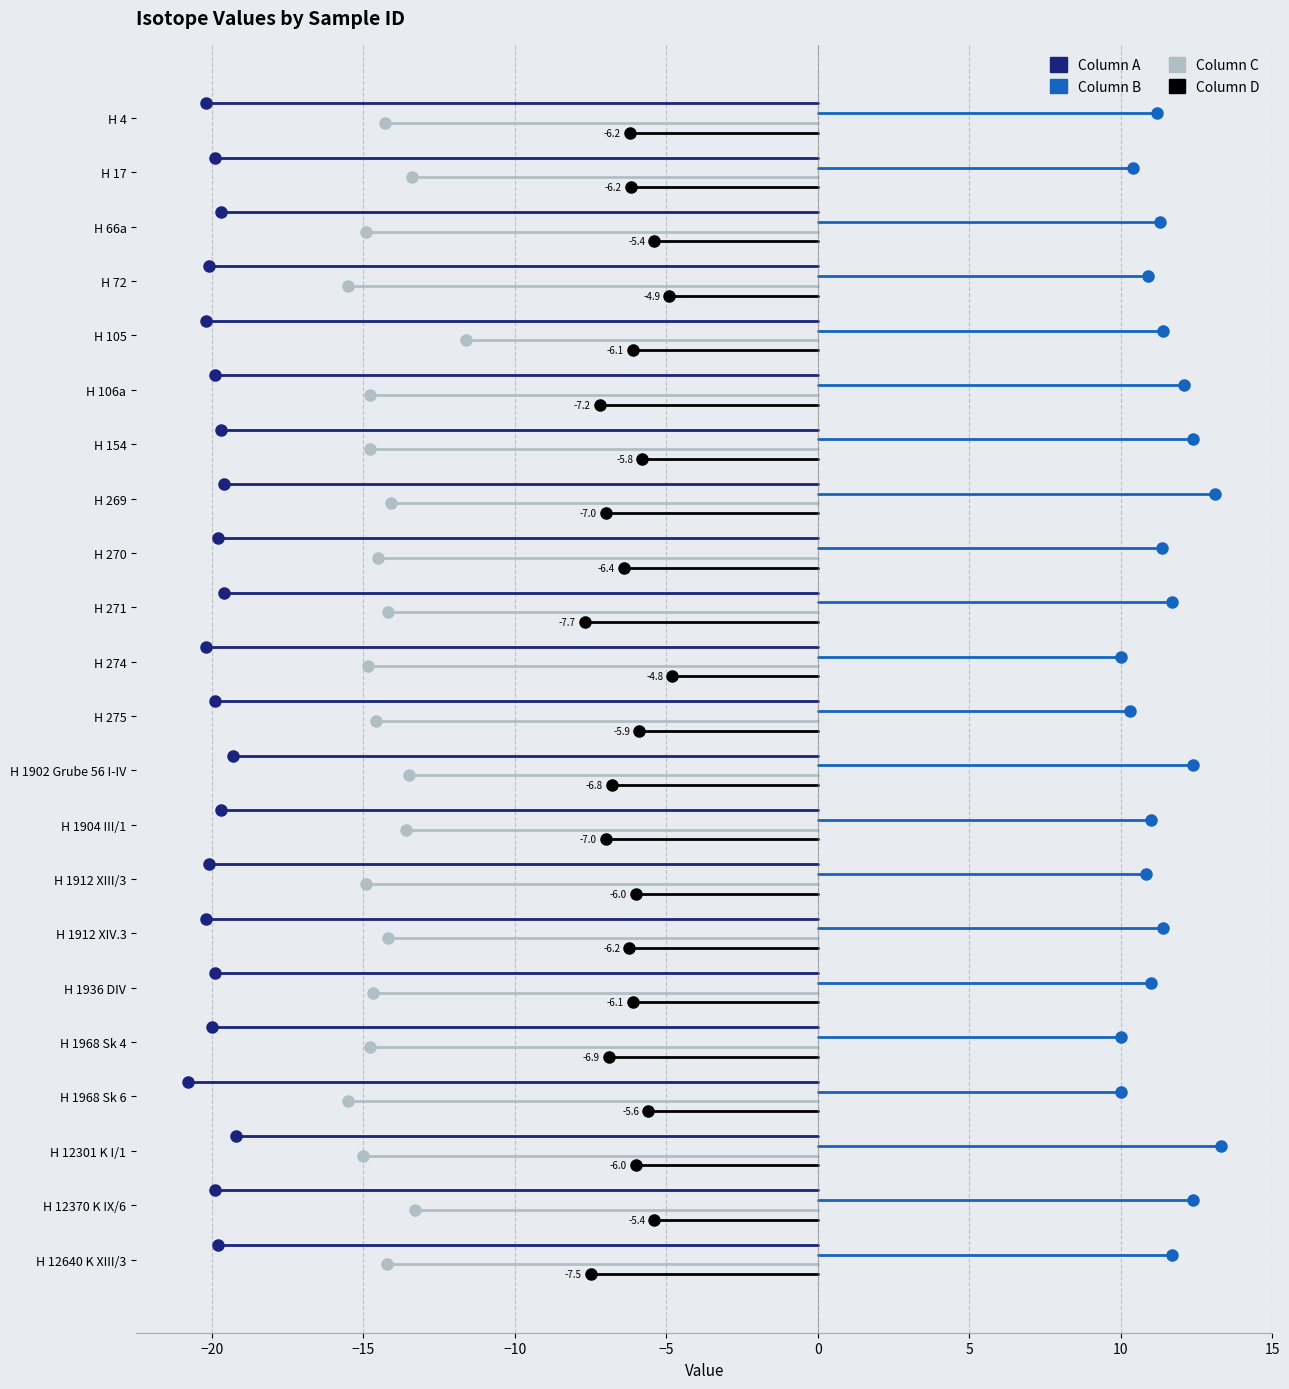

How many values in the B series exceed 11?

13